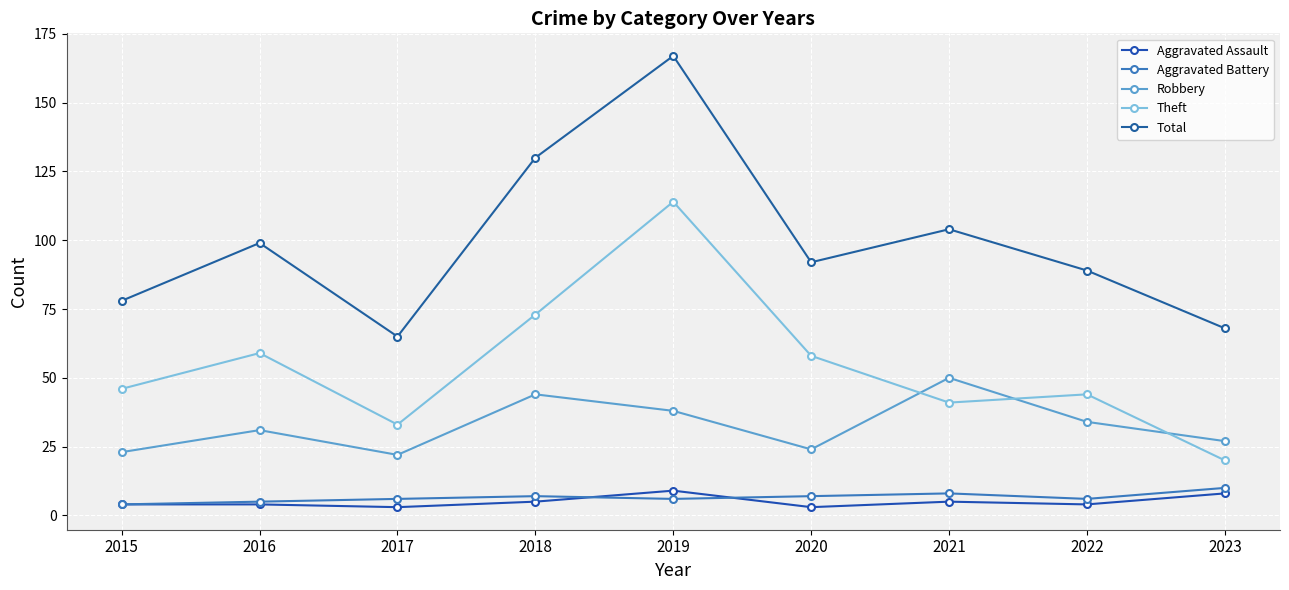

At which category does the chart reach its minimum across all series?

2017